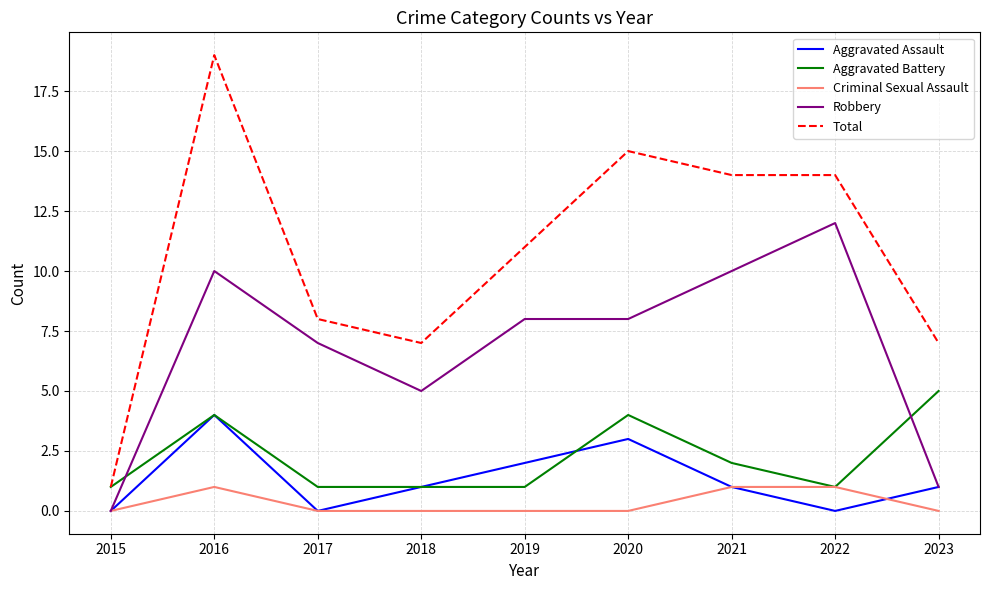

How many series are shown in this chart?

5